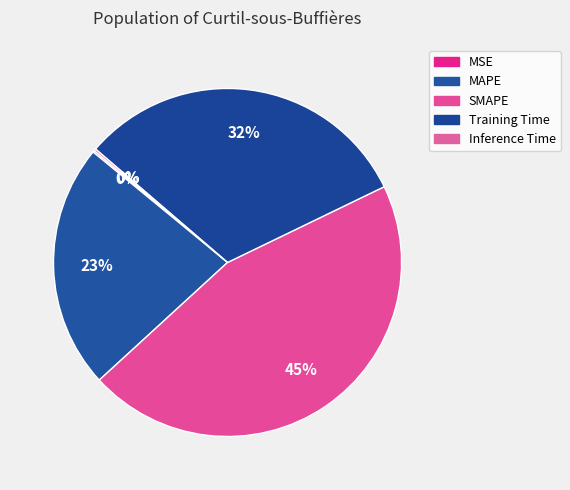

To the nearest percent, what is the average slice percentage?

20%